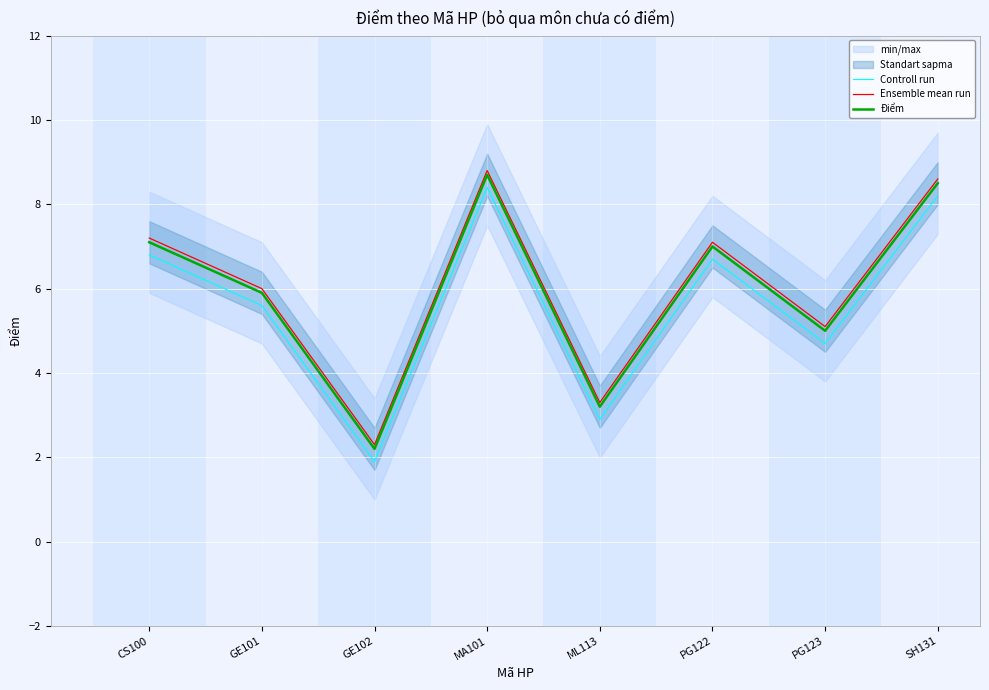

Is this an area chart (filled region under the line)?

No